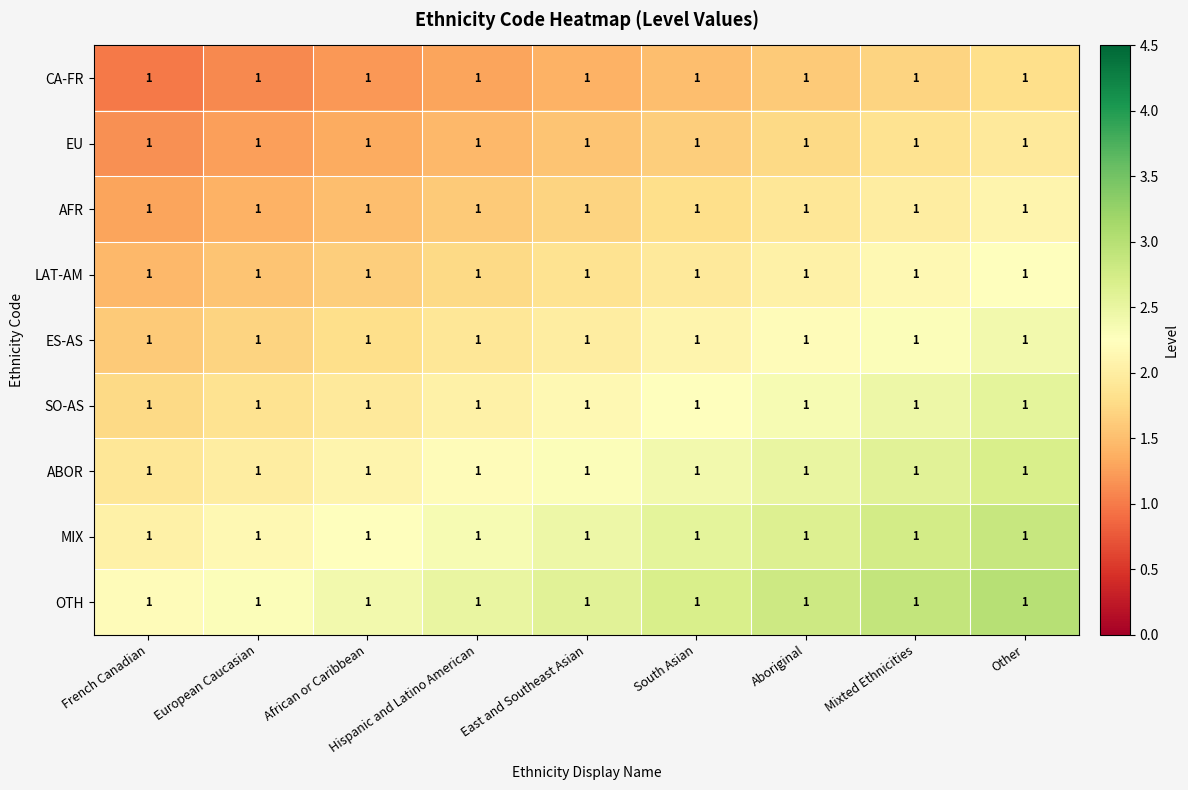

At which category is the sum across all series the highest?

Other